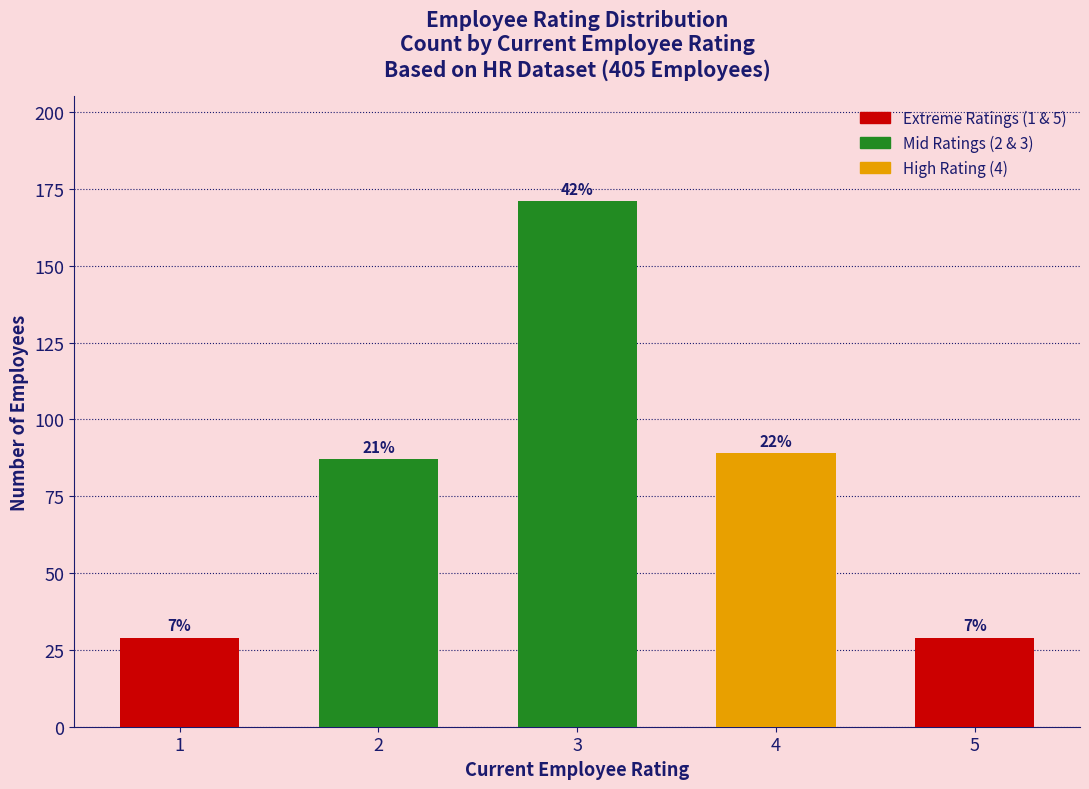

How many bars are there in total?

5